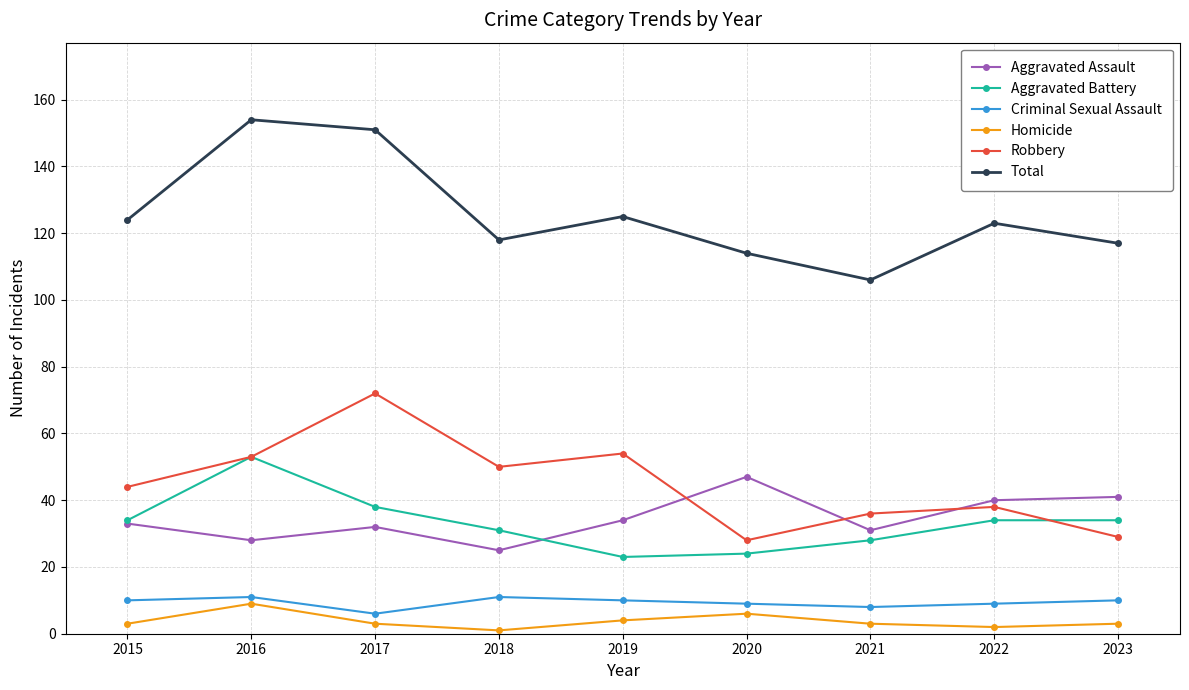

At how many categories does at least one series exceed 25?

9